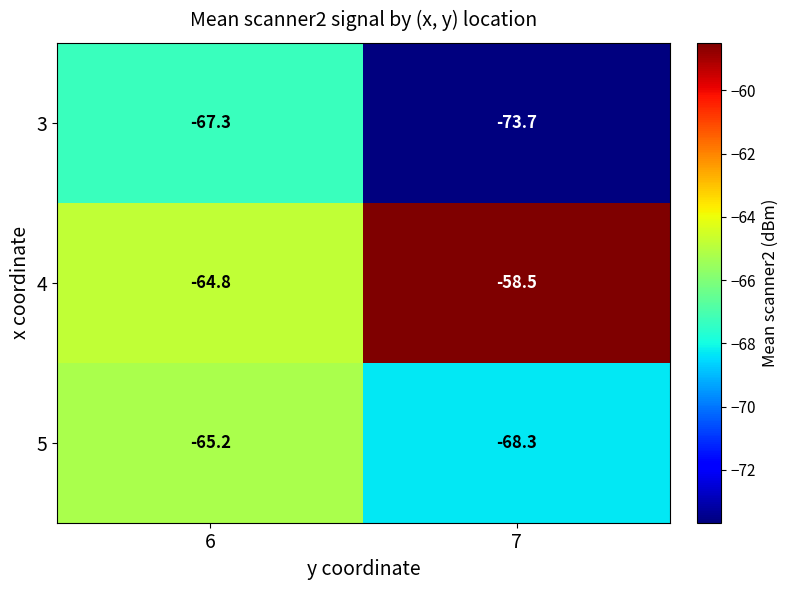

Between 6 and 7, which series saw the biggest shift?

3